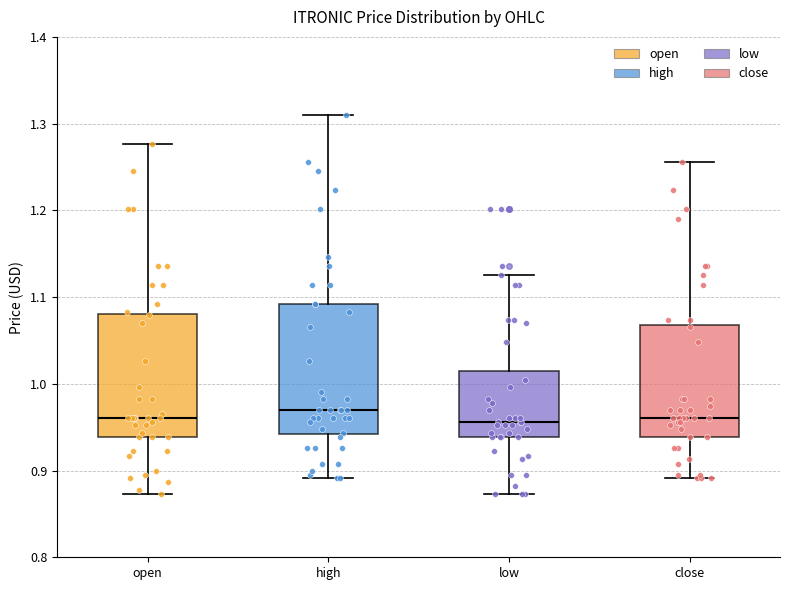

Where does the upper whisker of the box for high end on the y-axis? The values are not printed on the chart, so give them approximately, as read against the axis.

1.31